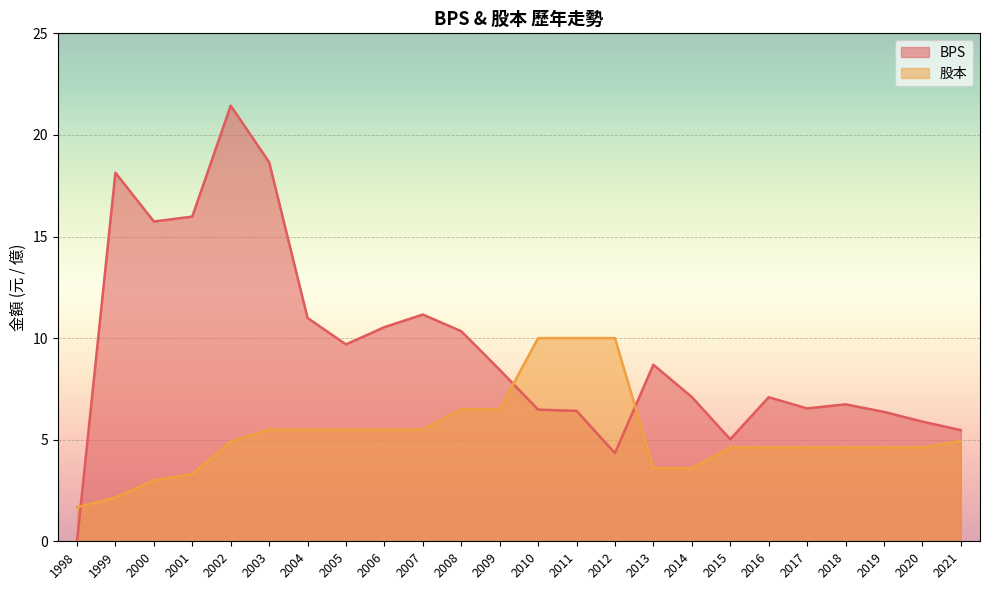

True or false: 股本 has a value of 1.3 at 1999.

False